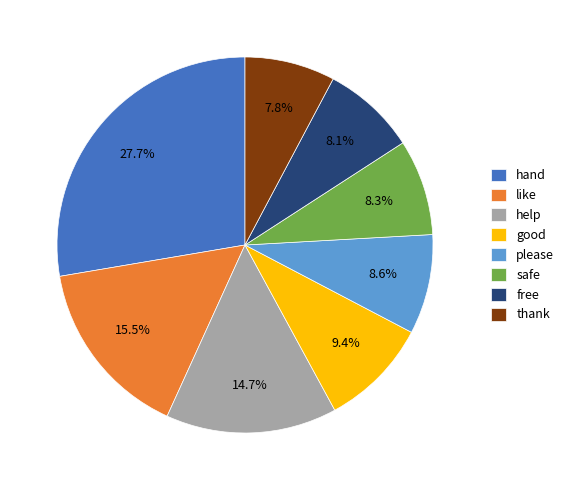

Combined, do thank and safe account for over 50%?

No